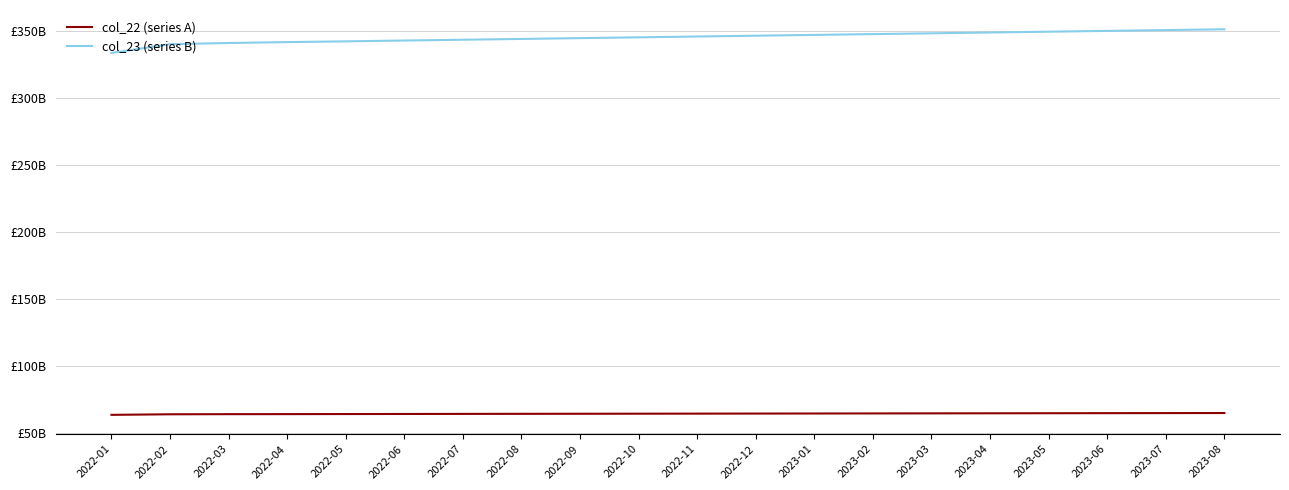

Is this an area chart (filled region under the line)?

No